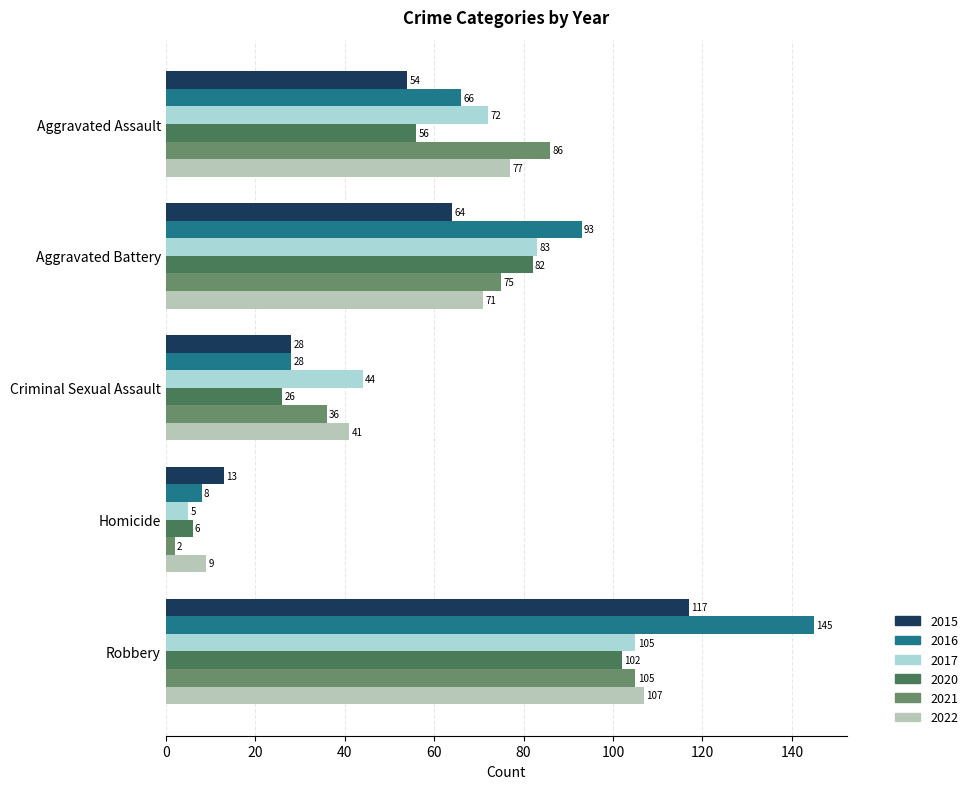

What are all the series names shown in the legend?

2015, 2016, 2017, 2020, 2021, 2022